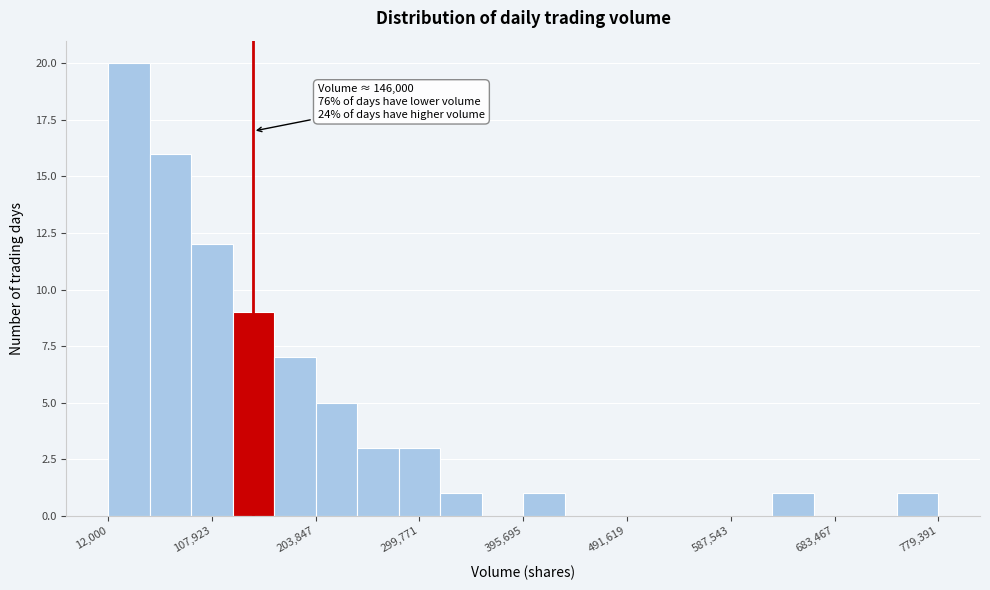

Around what value on the x-axis is the tallest bar? Give the approximate position of its centre, as read against the axis.

30000